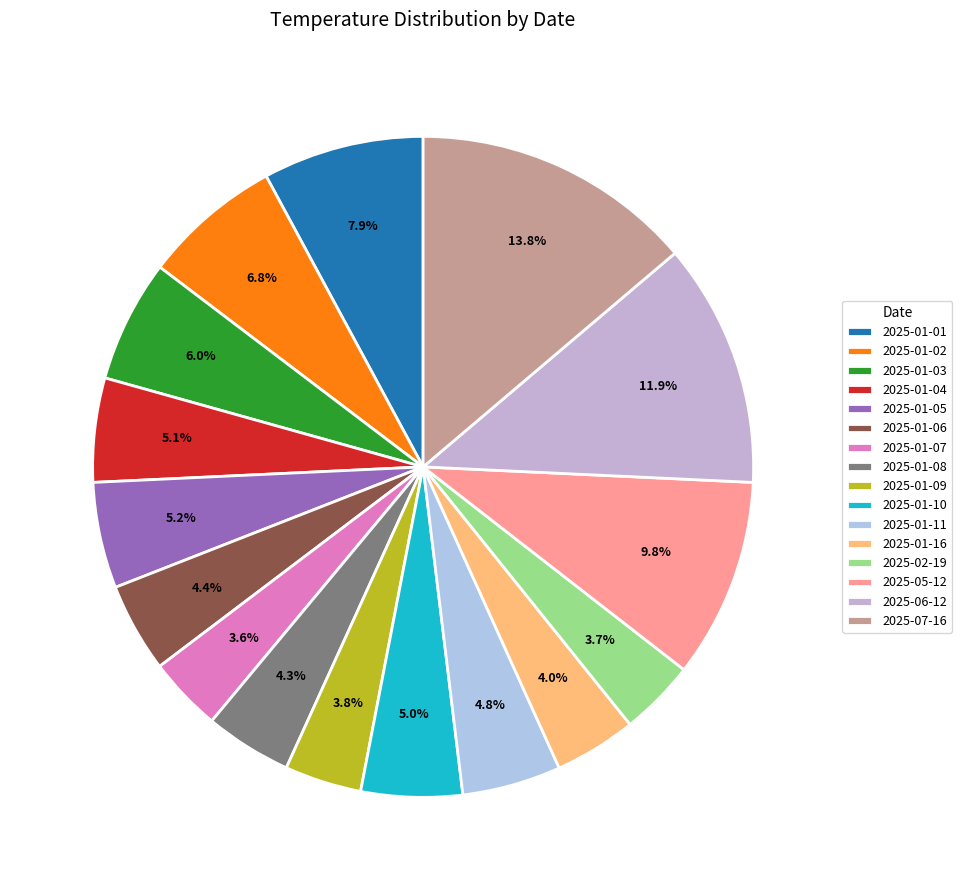

What percentage is the 2025-01-07 slice, to the nearest percent?

4%